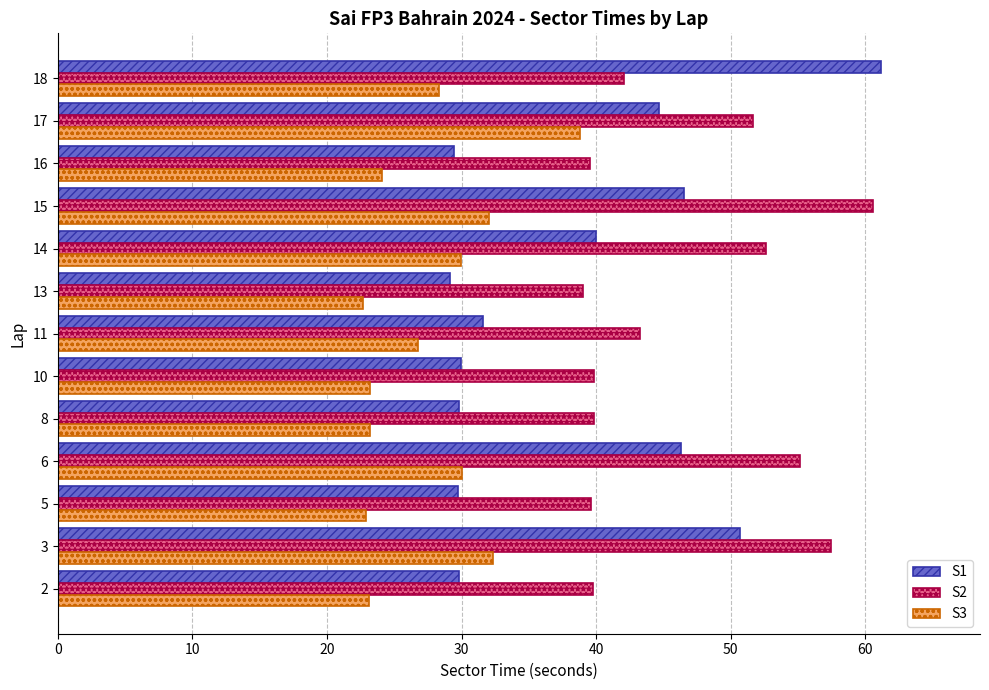

At how many categories does at least one series exceed 54?

4